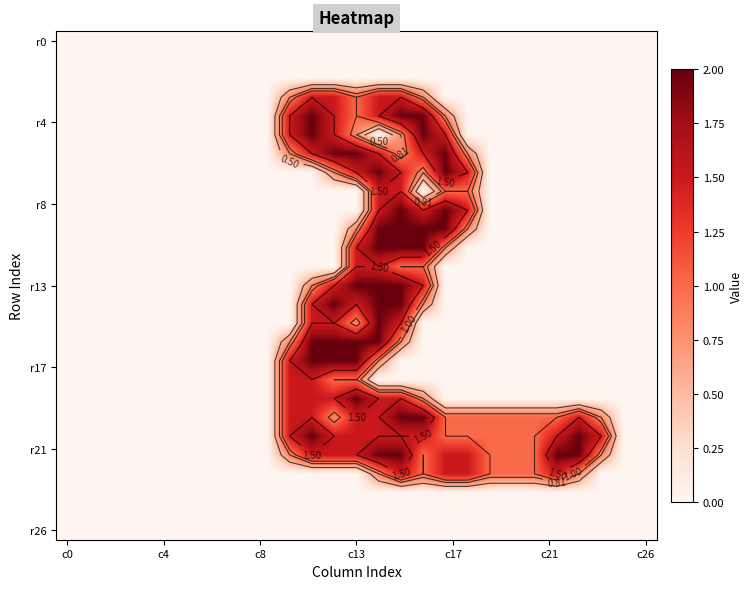

At how many categories does at least one series exceed 1?

12